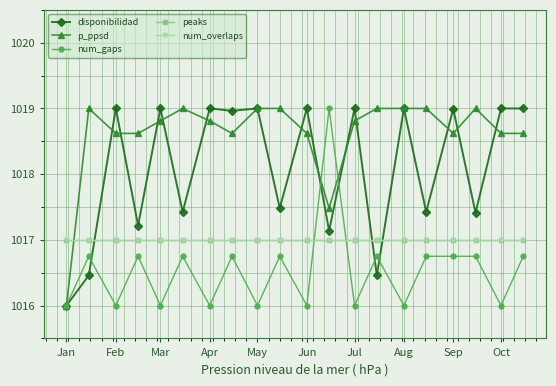

How many interior local valleys does the disponibilidad series have?

8